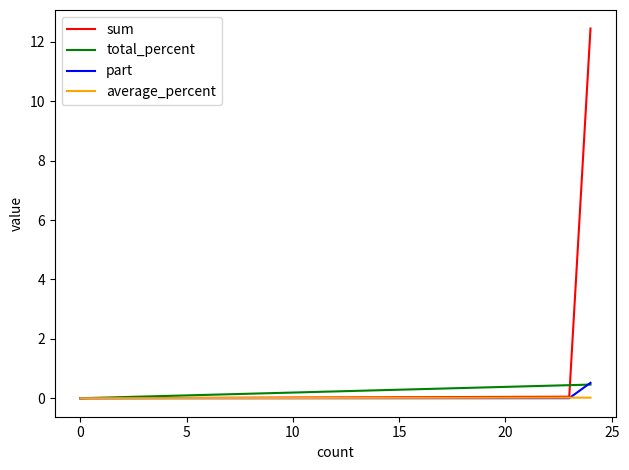

Does the chart display data point markers on the line(s)?

No